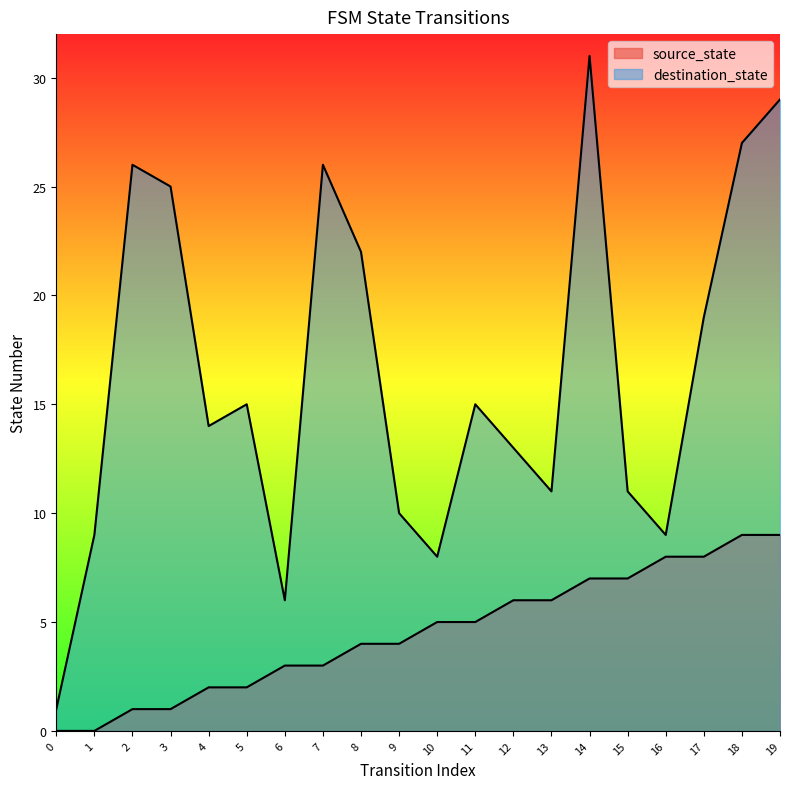

At which label is destination_state closest to 16?

5